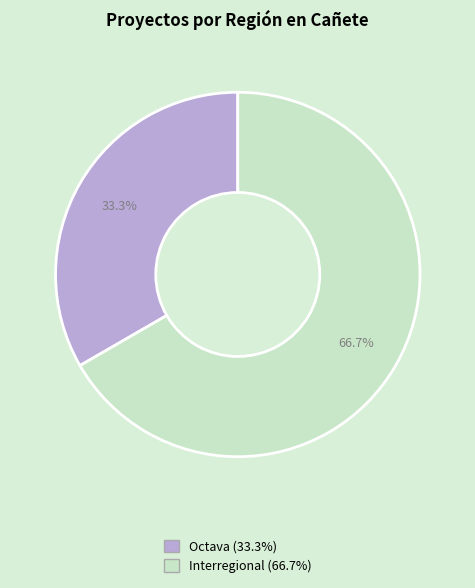

What percentage is NOT represented by Octava?

66.7%